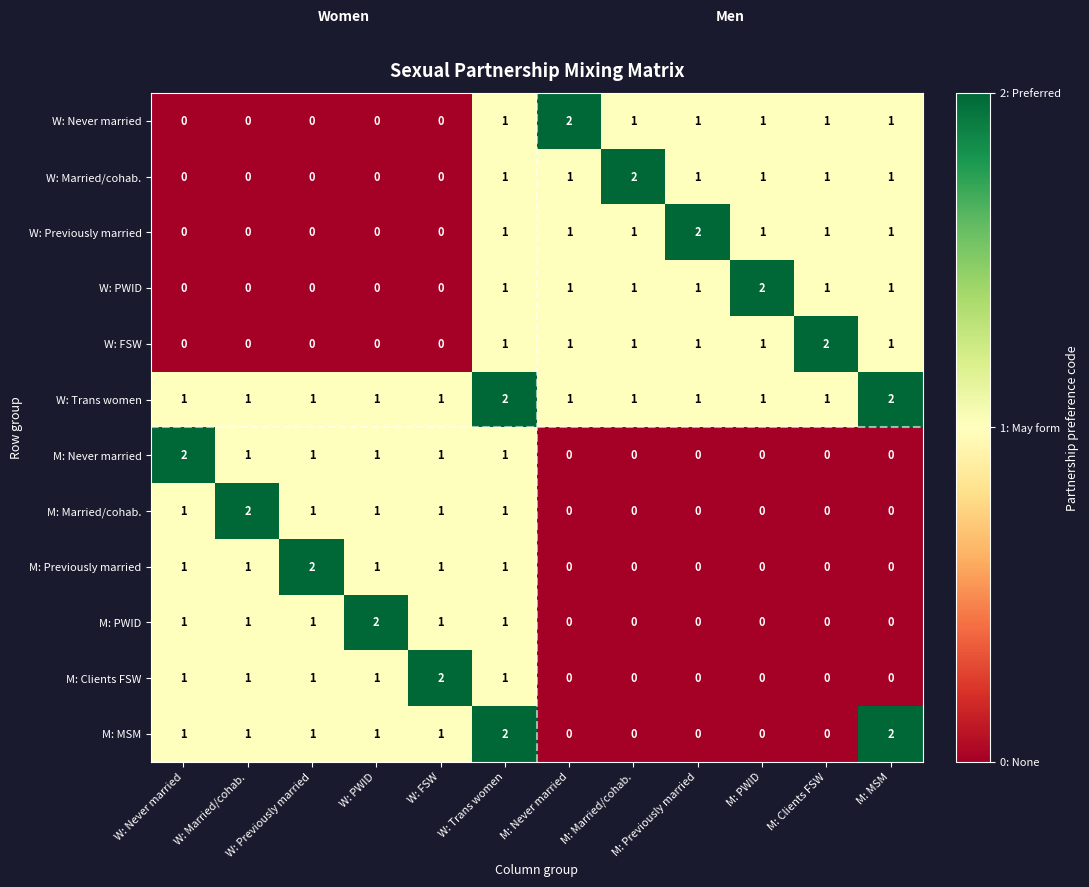

What is the spread (max minus min) of values at W: Trans women?

1